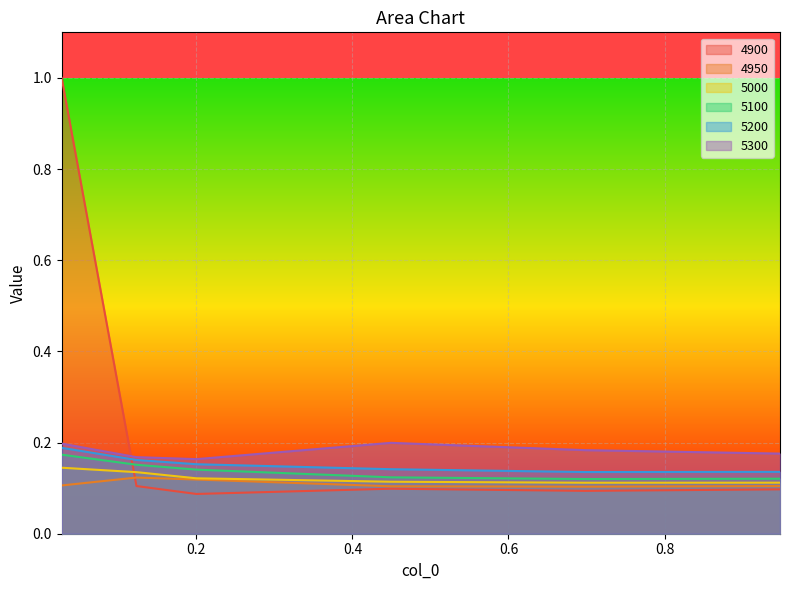

What position from the right is 0.1232876712328767?

5